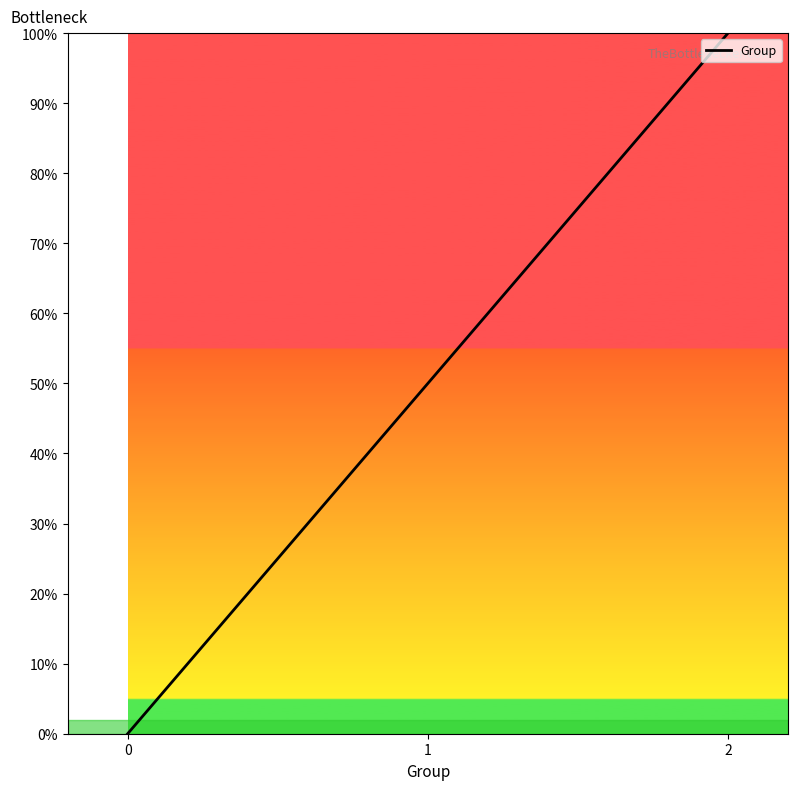

List the labels in order of value, smallest first.

0, 1, 2